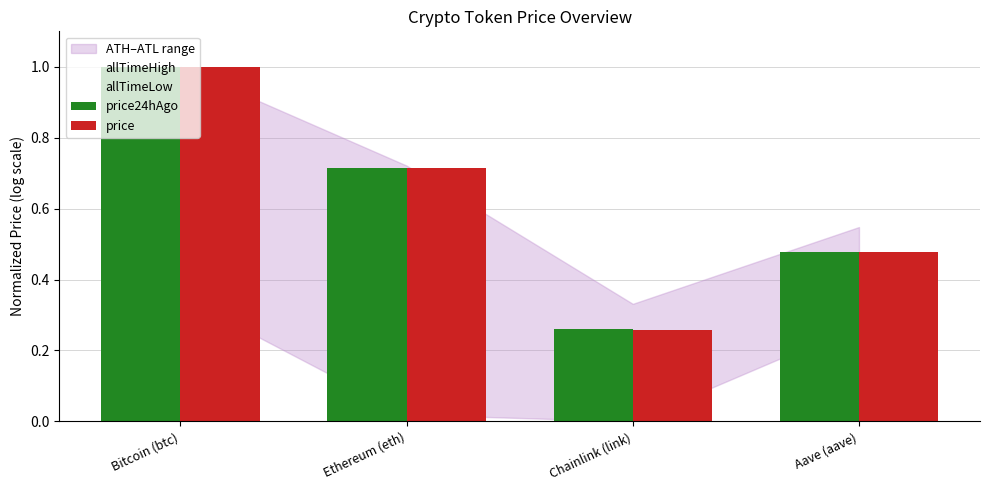

What is the label of the 4th bar from the right?

Bitcoin (btc)